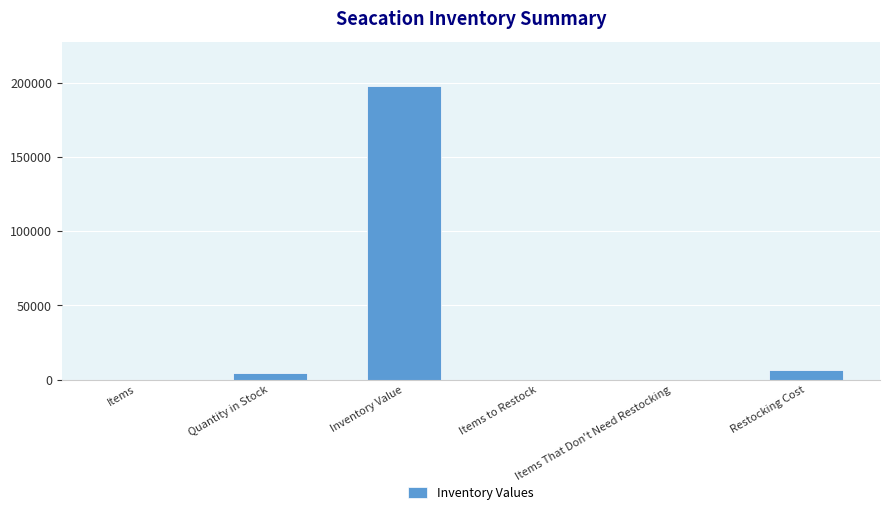

Is it true that the value at Items is 21.0?

True